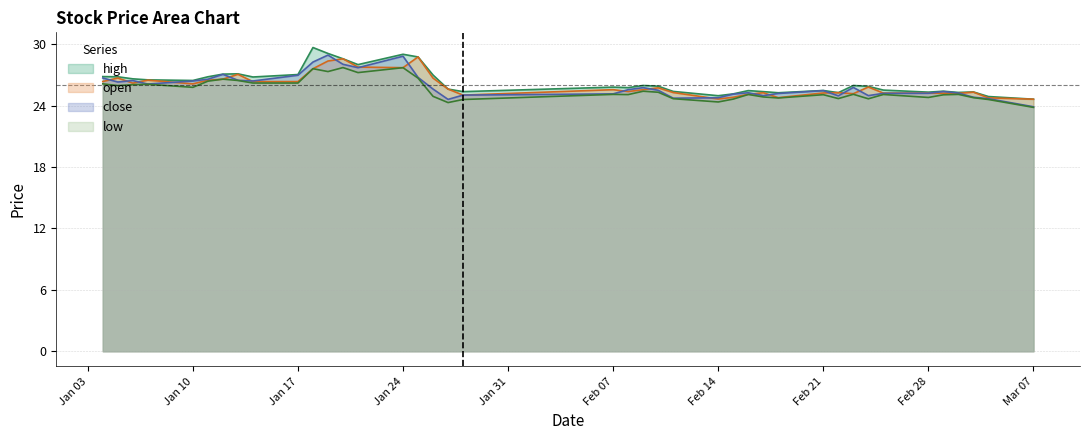

True or false: low and close cross at least once.

False